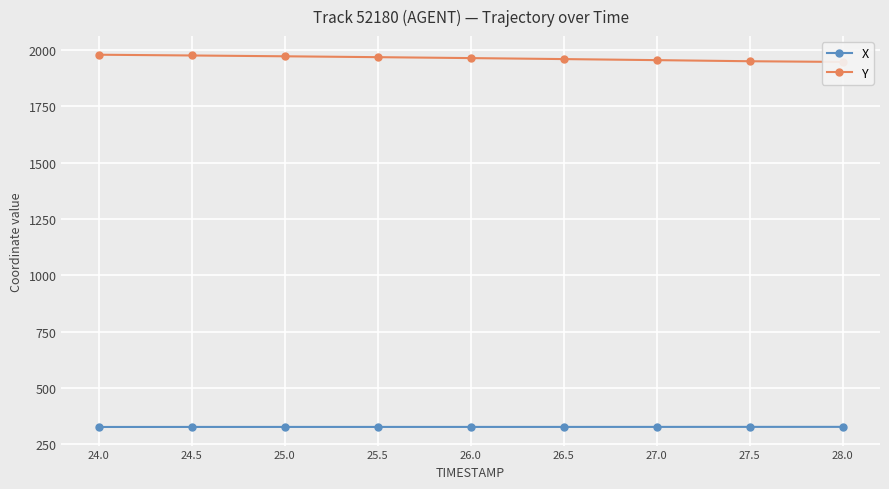

Reading right to left, what are all the values shown in this chart?

X: 328.1	328.0	327.9	327.9	327.8	327.8	327.8	327.8	327.6
Y: 1947.7	1950.7	1955.7	1960.3	1964.7	1968.8	1972.7	1976.3	1979.7